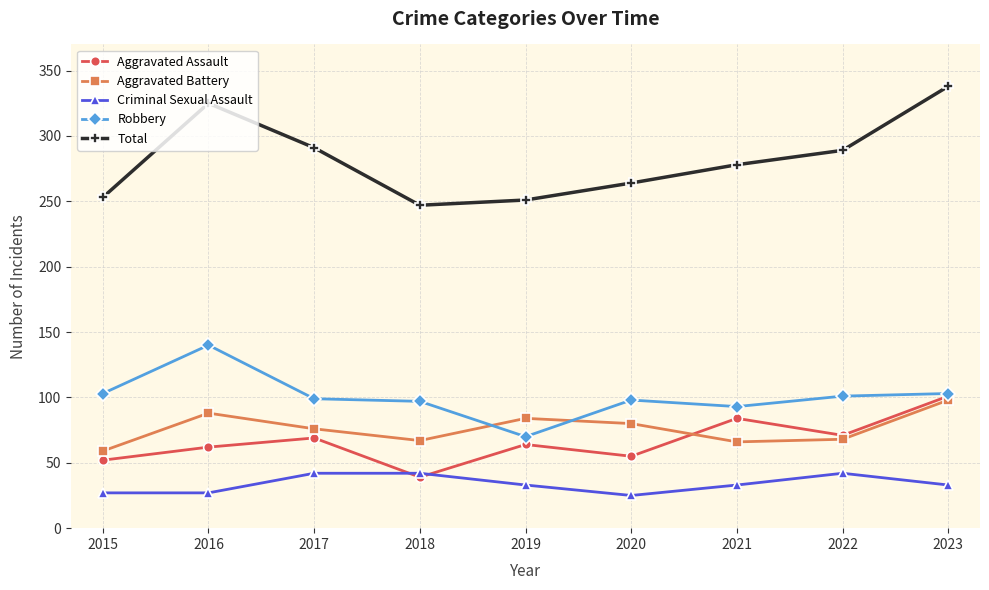

What is the difference between the second highest and minimum values in the Criminal Sexual Assault series?

17